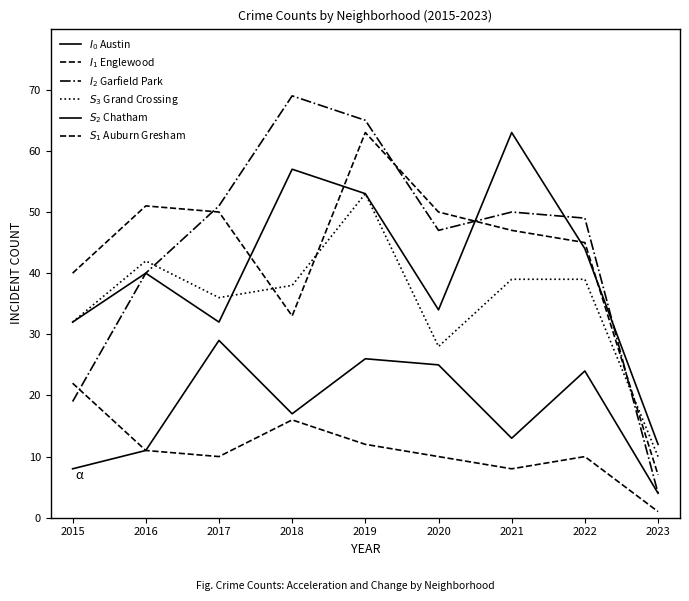

At 2018, list the series in order from smallest to largest.

$S_1$ Auburn Gresham, $S_2$ Chatham, $I_1$ Englewood, $S_3$ Grand Crossing, $I_0$ Austin, $I_2$ Garfield Park